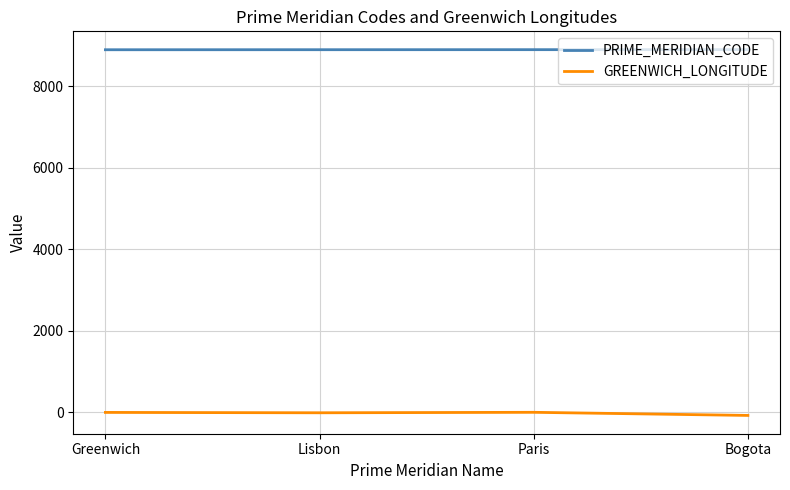

True or false: PRIME_MERIDIAN_CODE has a value of 8904.0 at Bogota.

True